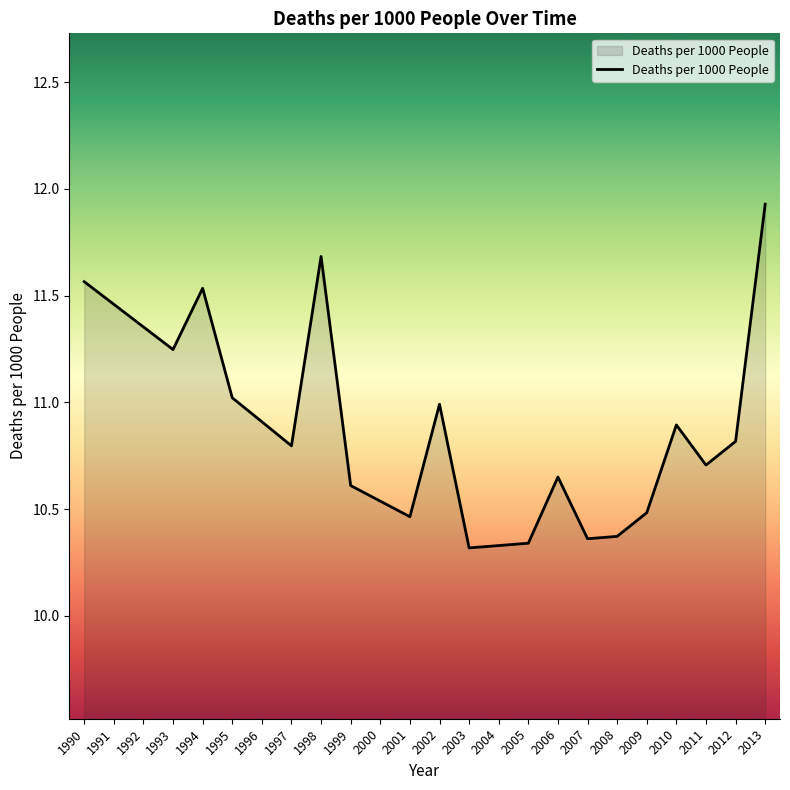

What is the difference between the maximum and minimum values?

1.6